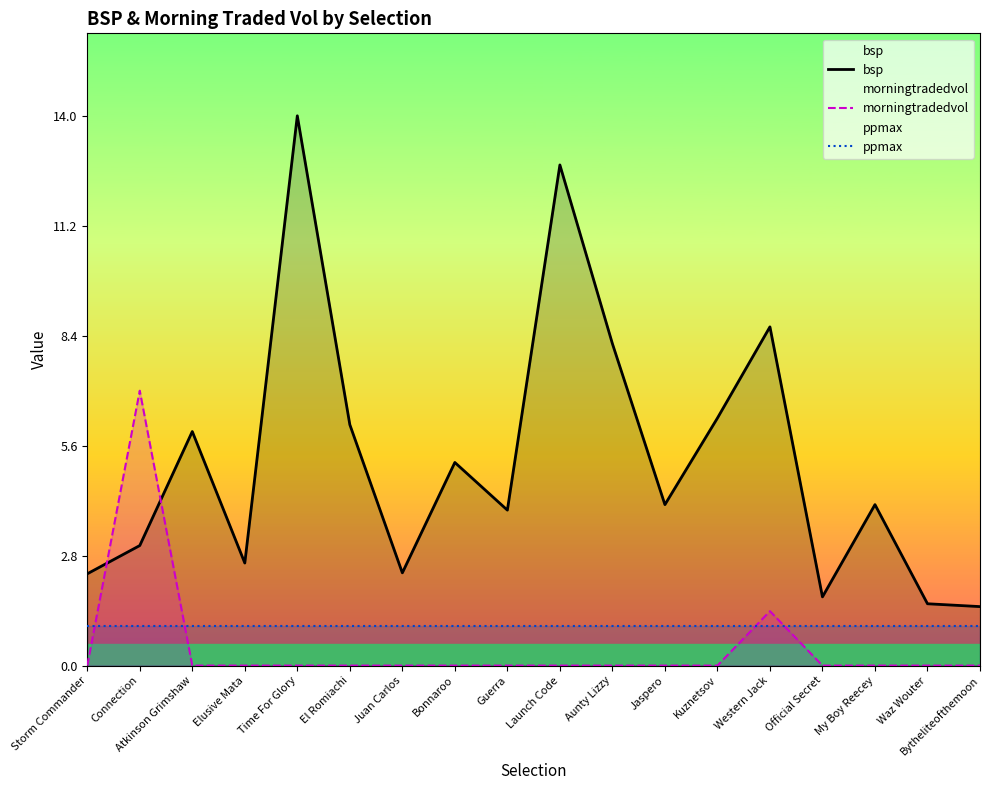

After their last crossing, which series has the higher values: ppmax or morningtradedvol?

ppmax